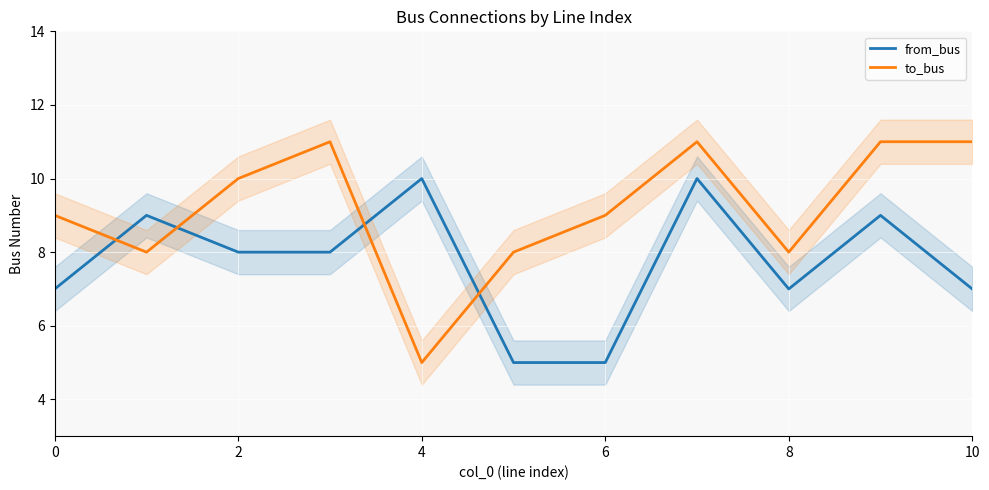

Is it true that from_bus equals 7 at 0?

True